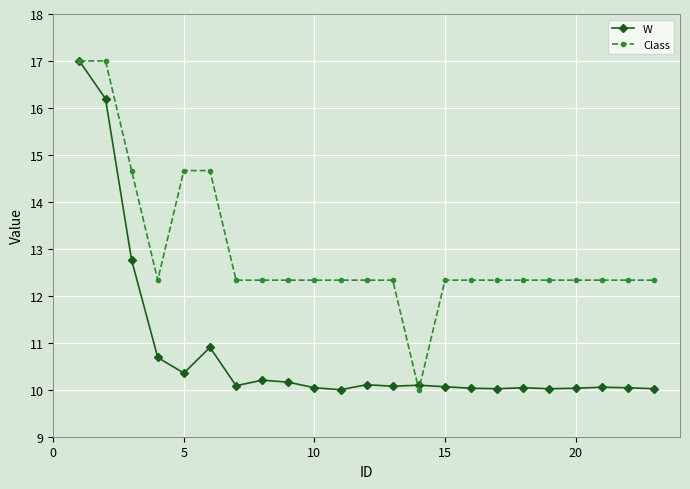

What is the sum of all Class values?

297.7